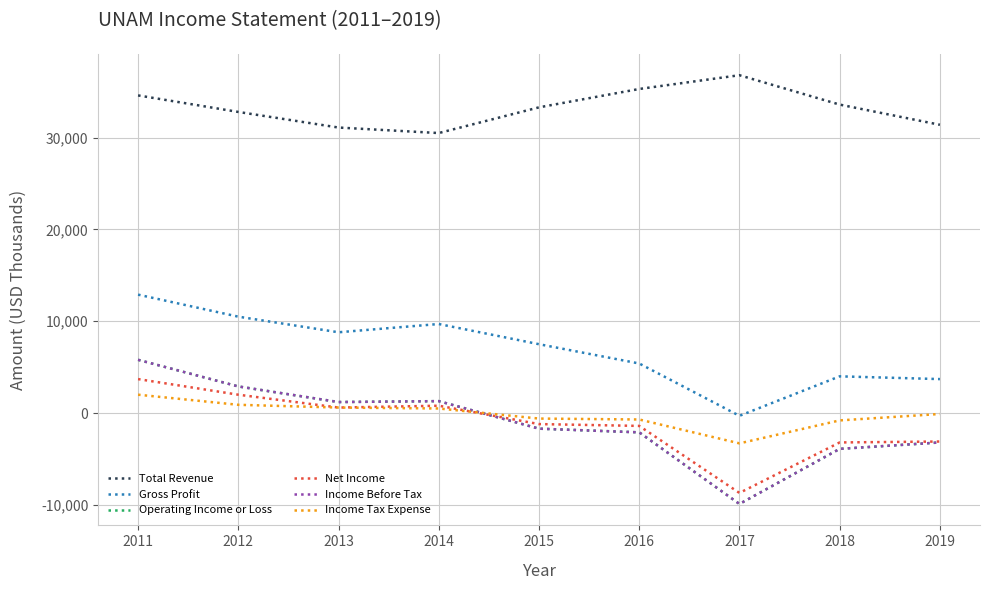

Where does the Total Revenue series first go above 33300?

2011